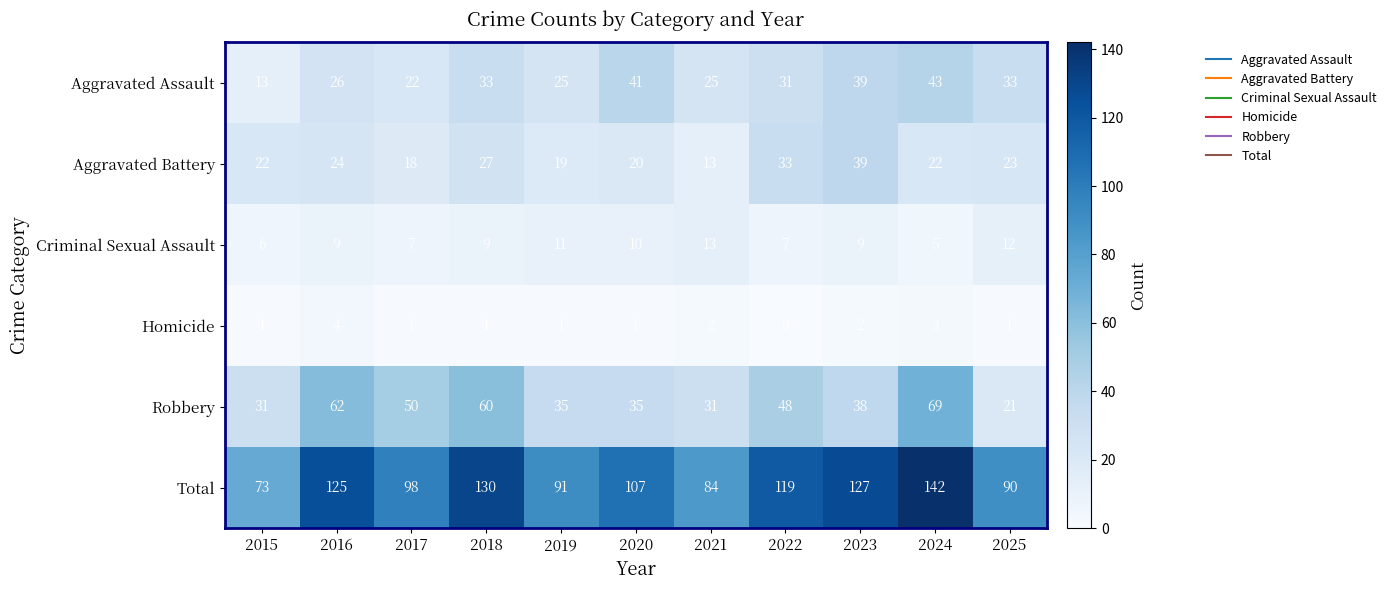

What is the difference between the maximum and minimum values in the Criminal Sexual Assault series?

8